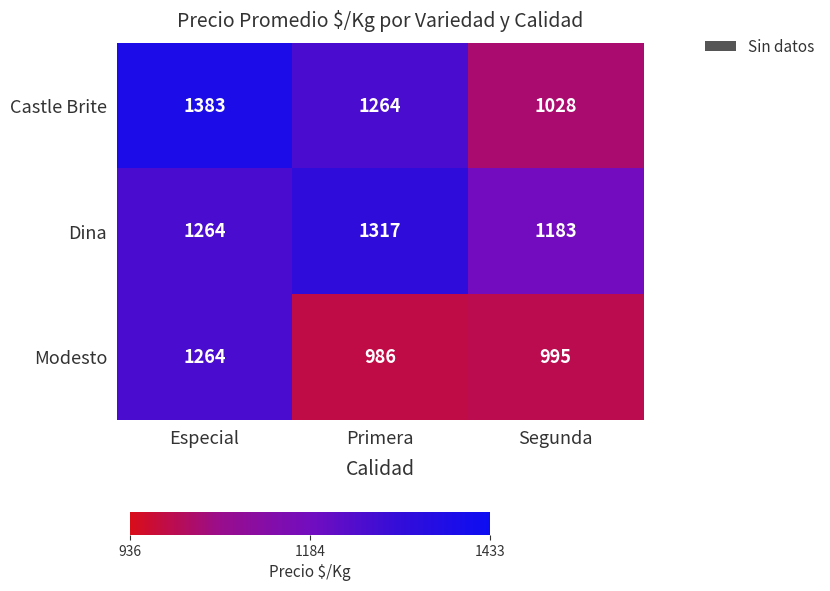

Which label corresponds to the largest value in the chart?

Especial